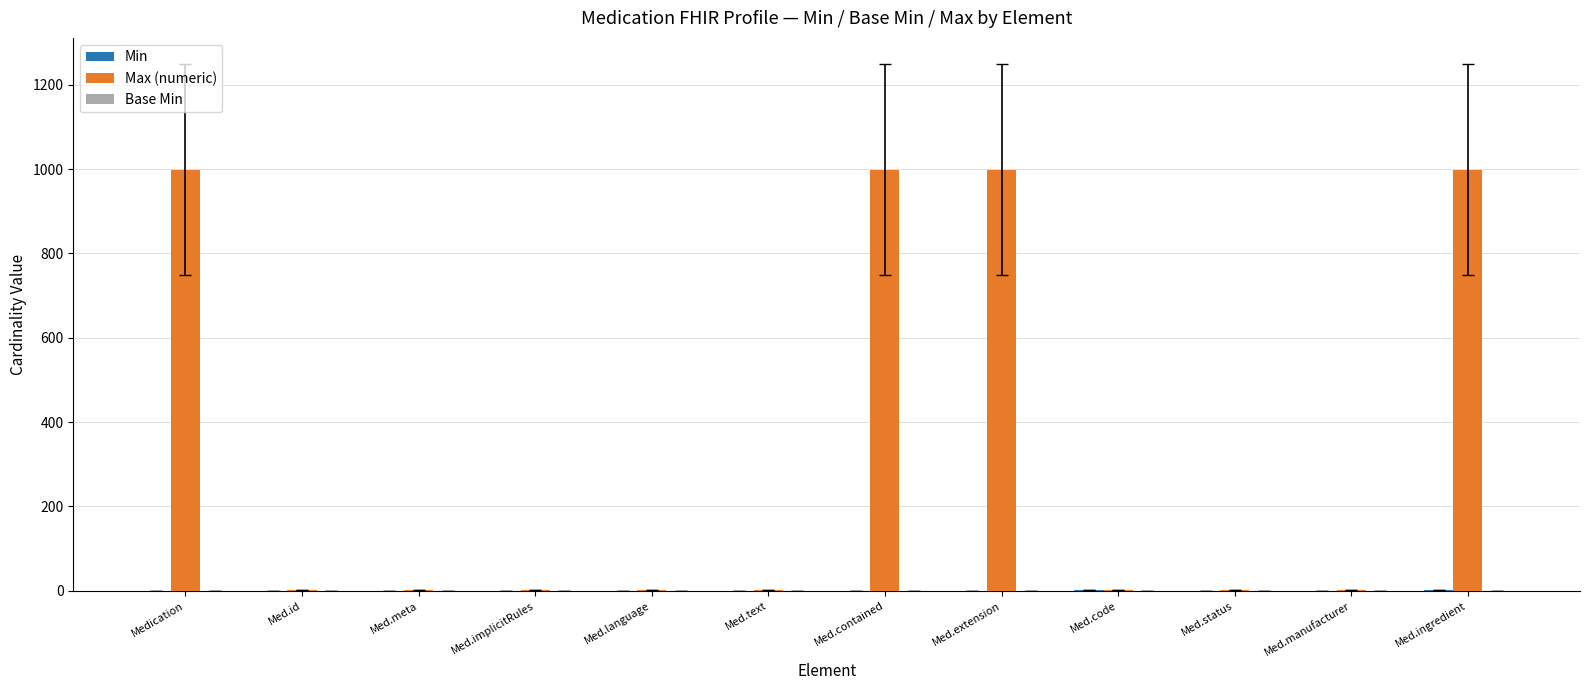

True or false: Max (numeric) has a value of 1301 at Med.contained.

False